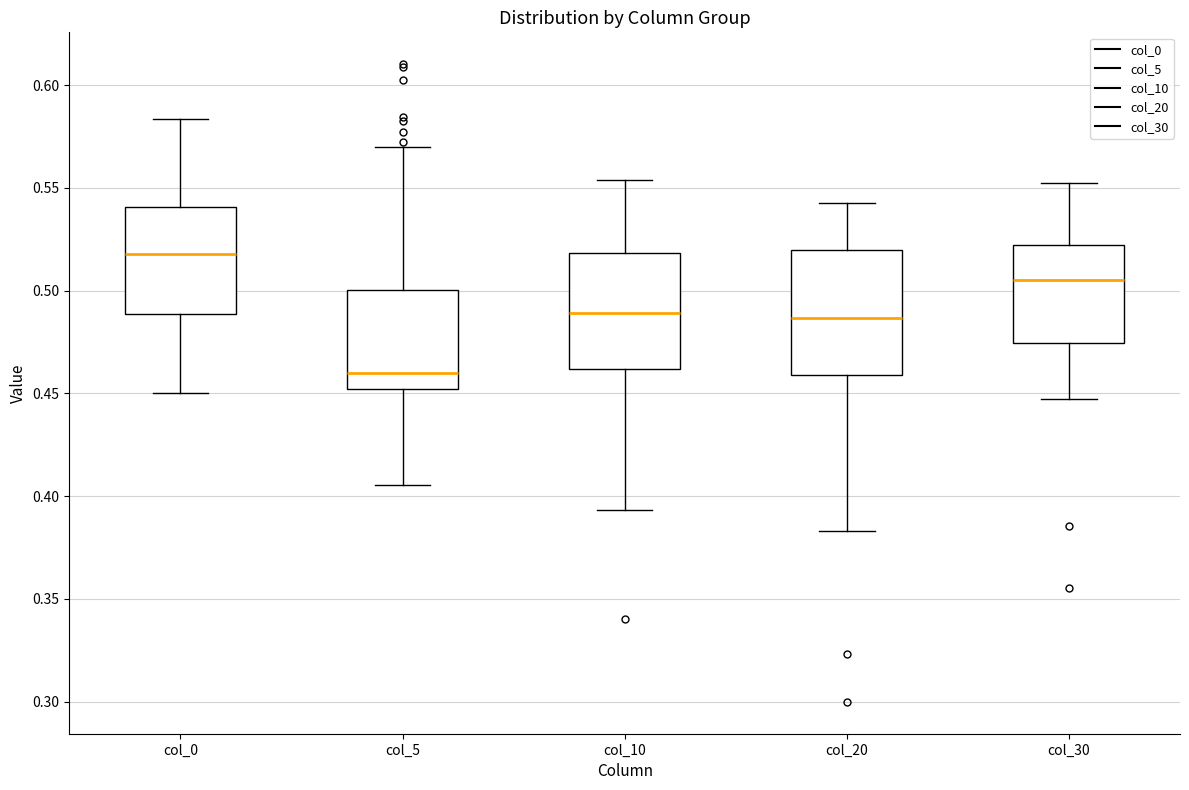

Which box's median line is the highest?

col_0